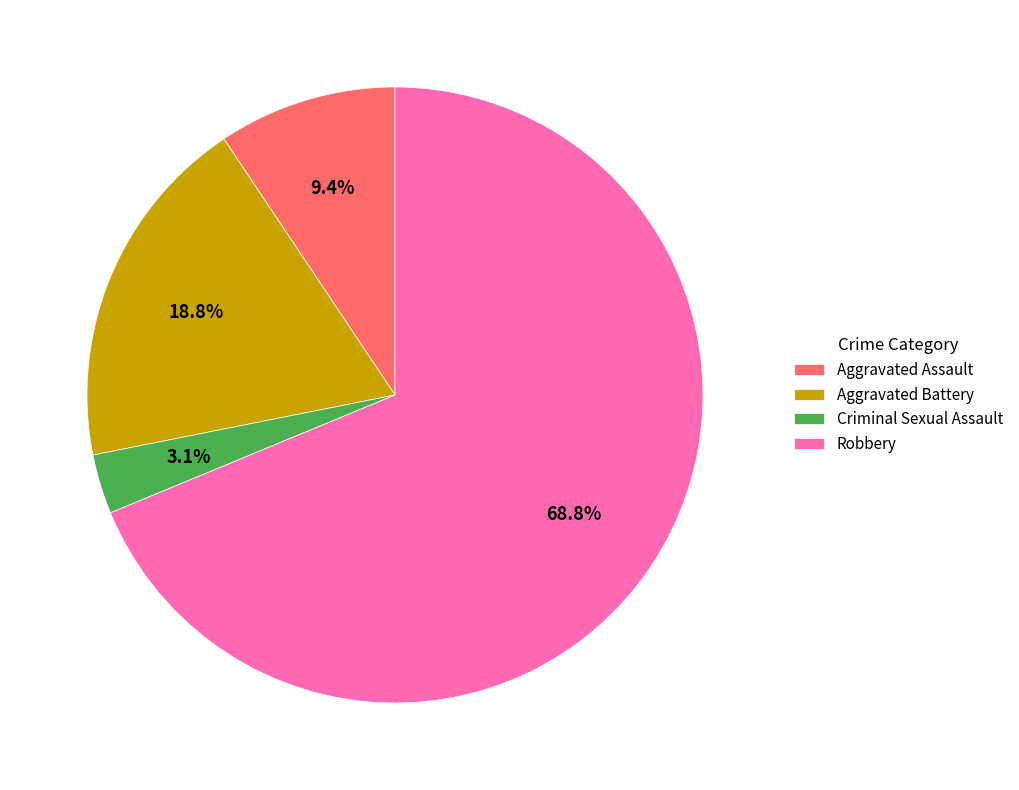

To the nearest percent, what is the difference between the largest and smallest slice percentages?

66%